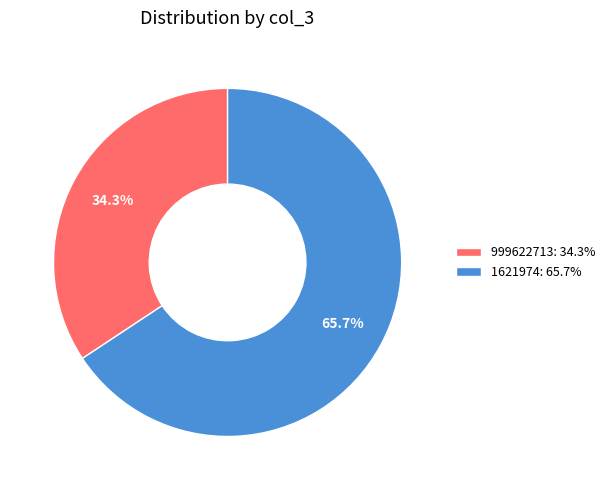

How many slices are in this pie chart?

2